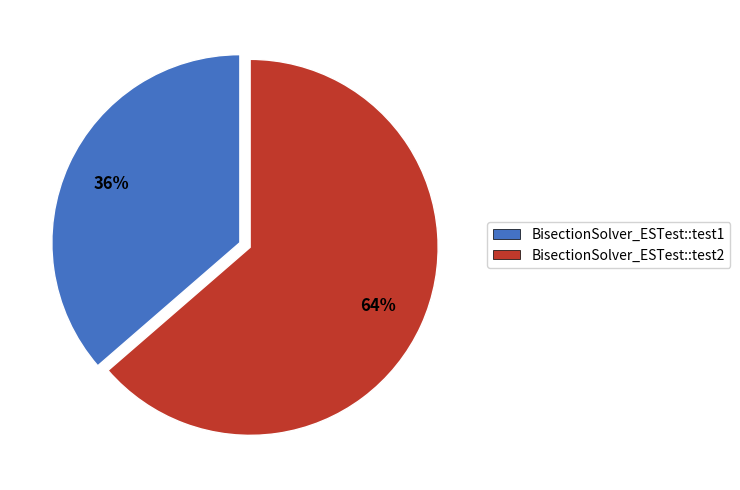

Which slice represents more than half of the pie?

BisectionSolver_ESTest::test2